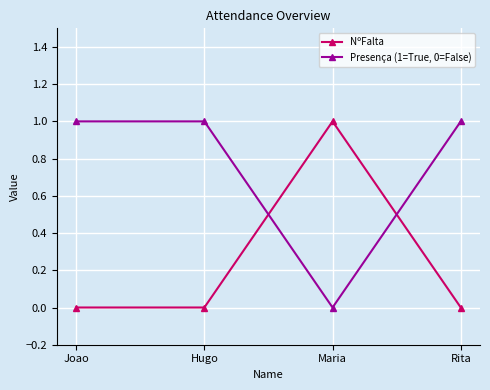

The Presença (1=True, 0=False) series shows 1 at Hugo. True or false?

True